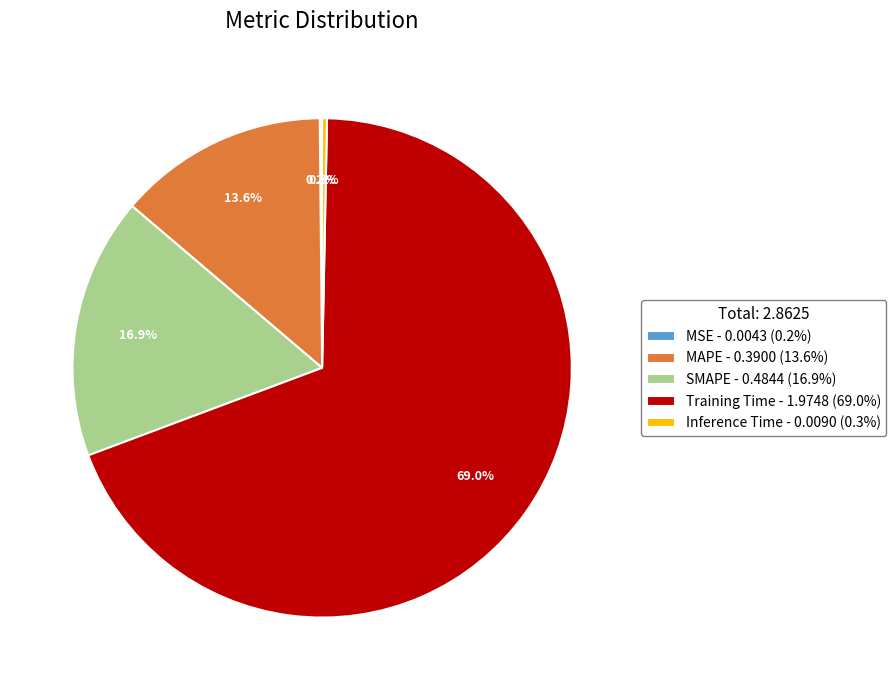

Does any single category account for the majority?

Yes